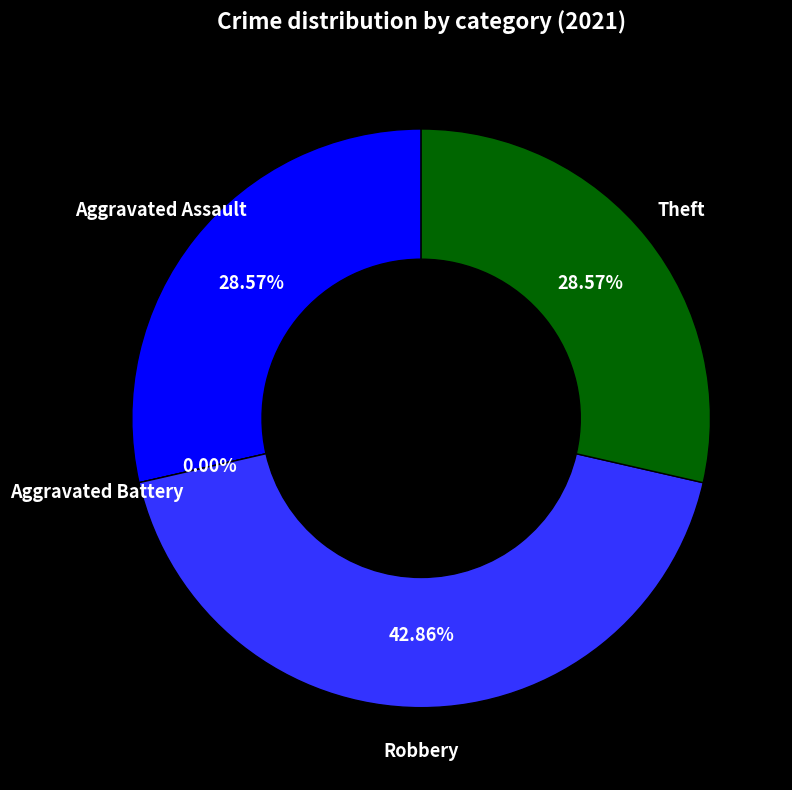

To the nearest percent, what is the average slice percentage?

25%